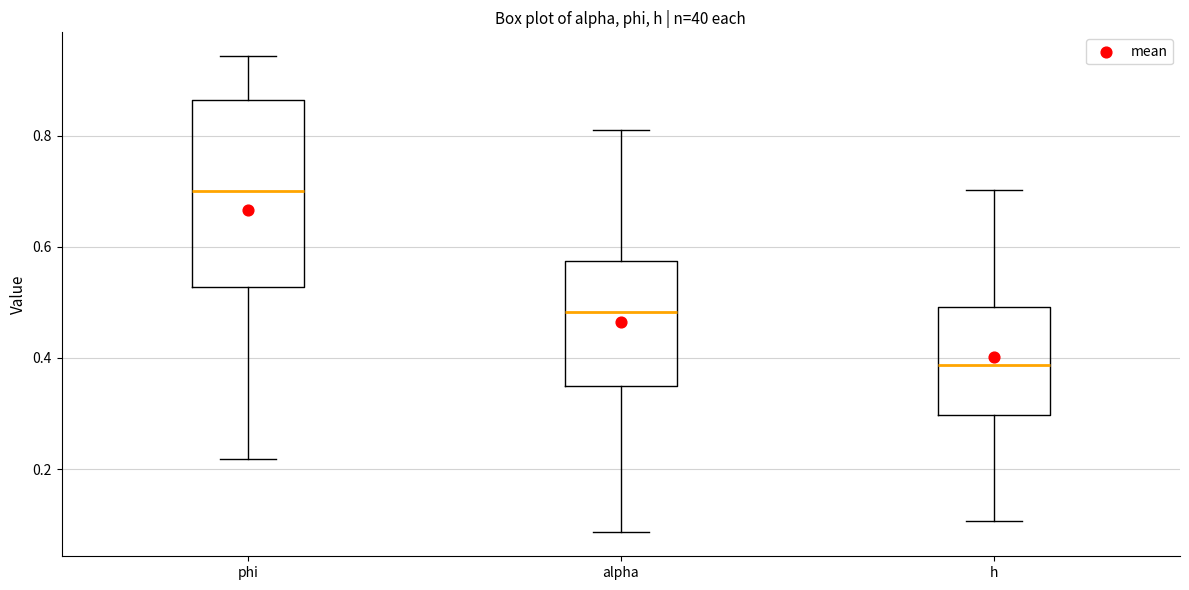

Reading left to right, transcribe this box plot: for each box, give where its median line is, the range the box spans, and where its two whiskers end, as read against the y-axis. The values are not printed on the chart, so give them approximately, as read against the axis.

phi: median 0.70, box 0.52 to 0.86, whiskers 0.22 to 0.94
alpha: median 0.48, box 0.34 to 0.58, whiskers 0.08 to 0.82
h: median 0.38, box 0.30 to 0.50, whiskers 0.10 to 0.70